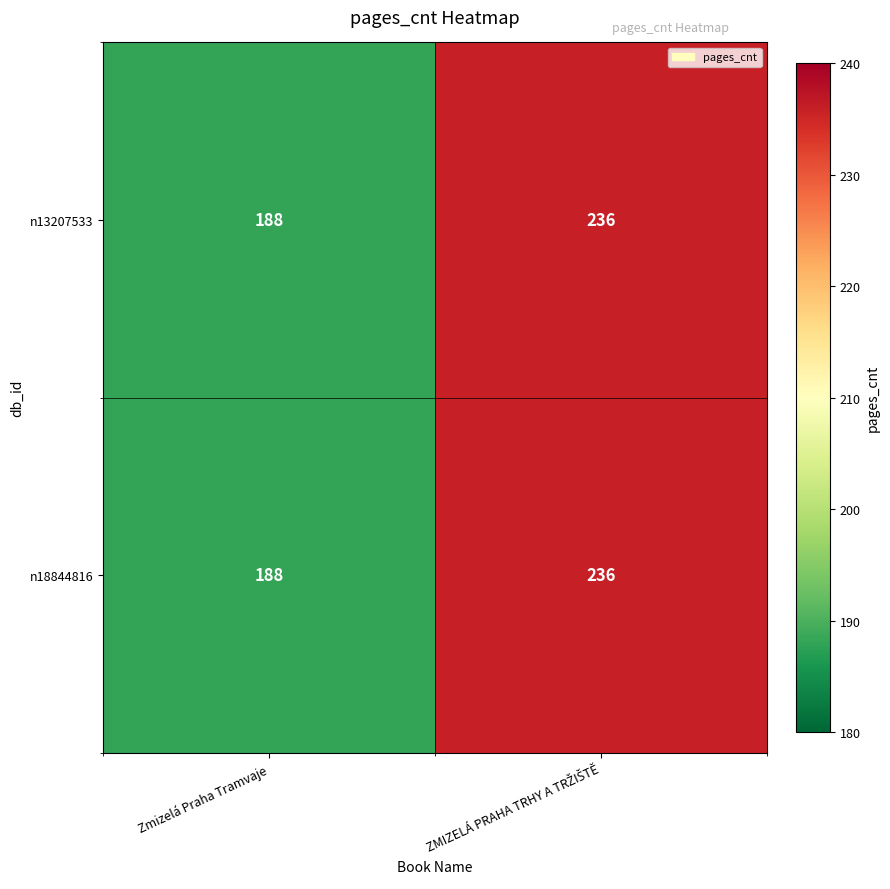

At which label is n18844816 closest to 212?

Zmizelá Praha Tramvaje